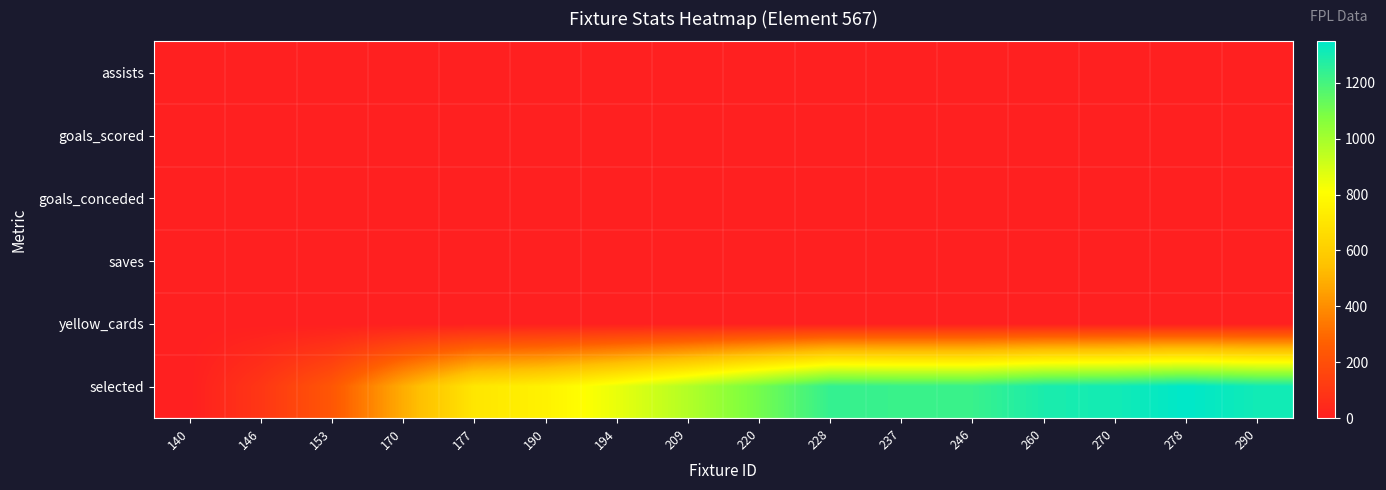

What is the greatest value displayed?

1348